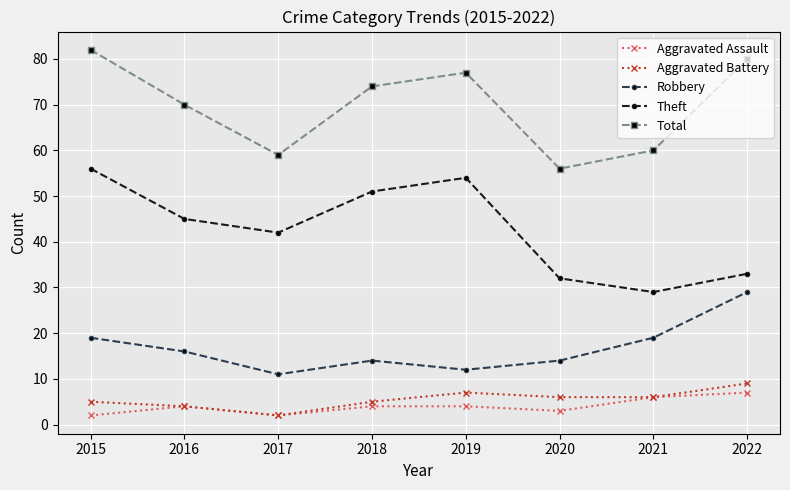

Is the value of Aggravated Battery at 2019 greater than the value of Theft at 2019?

No